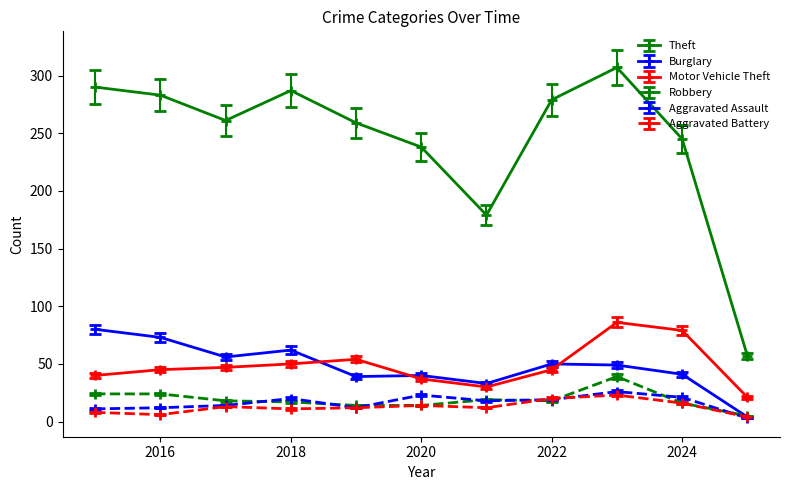

What is the maximum value for Theft?

307